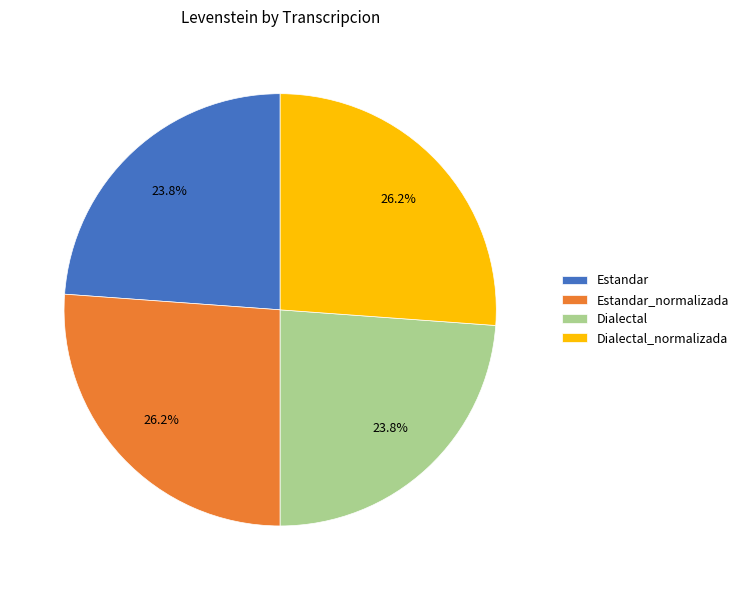

Is the sum of Estandar and Dialectal greater than half?

No